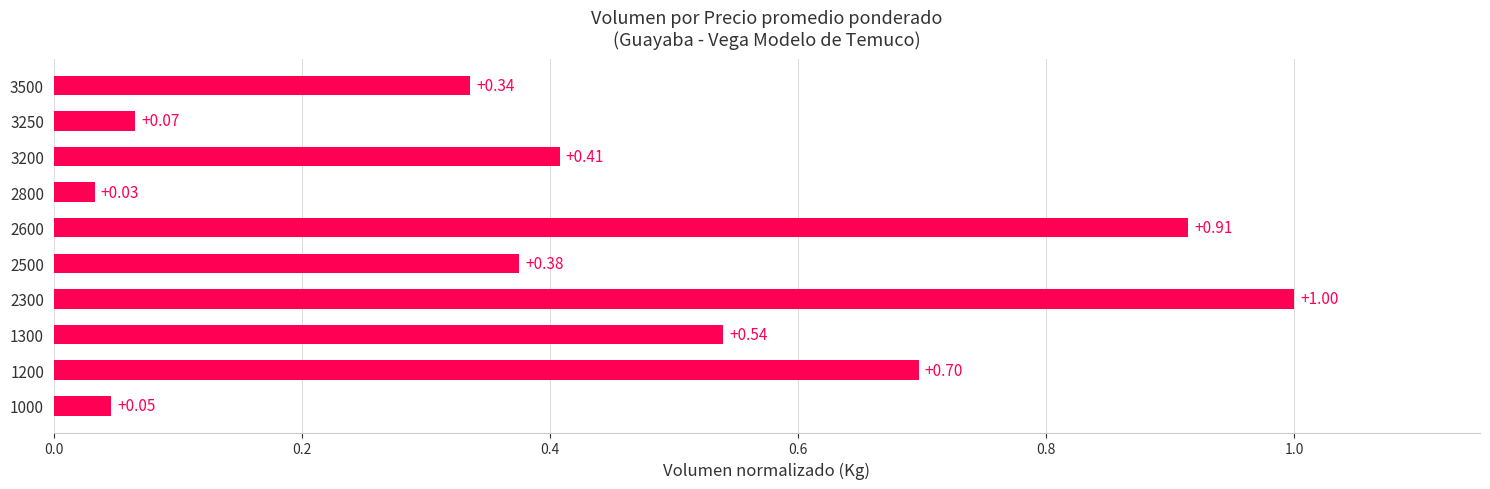

List the labels in order of value, smallest first.

2800, 1000, 3250, 3500, 2500, 3200, 1300, 1200, 2600, 2300